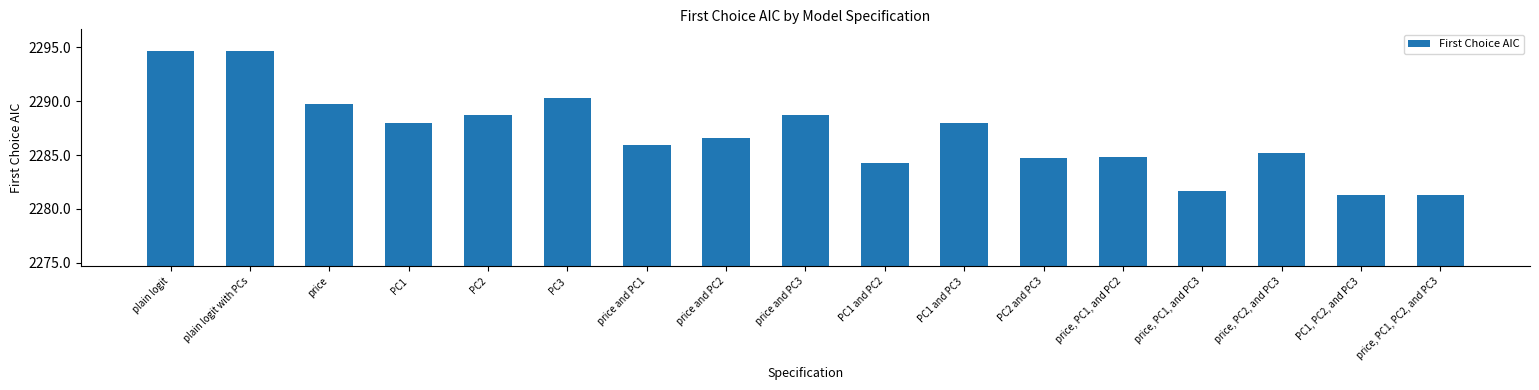

At which label is the value closest to 2287?

price and PC2